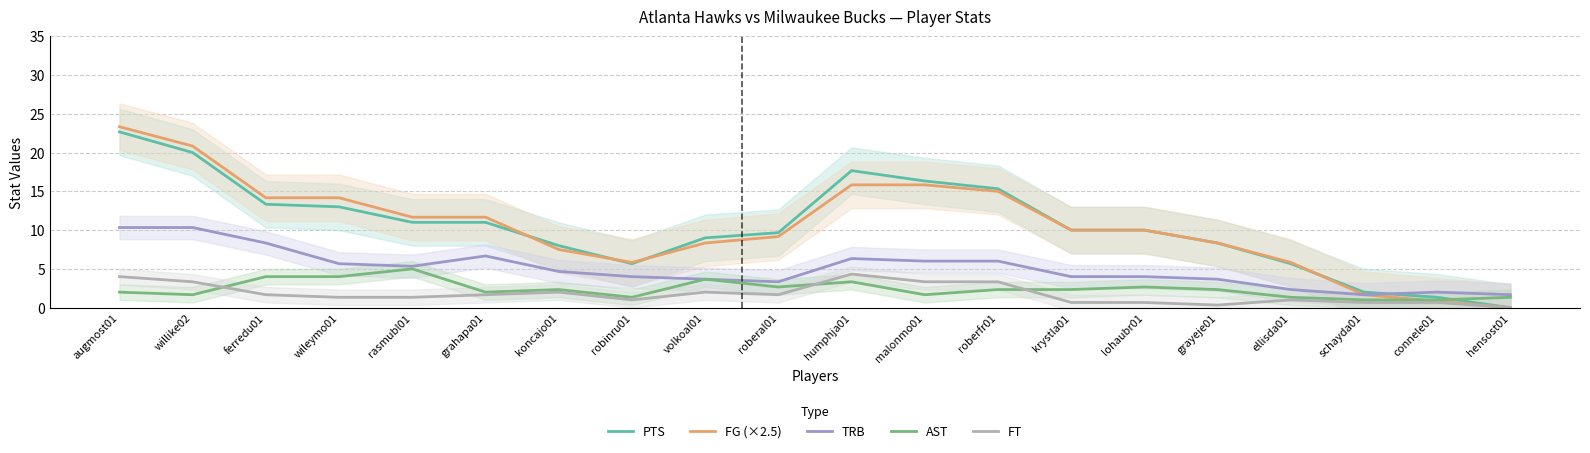

What is the label of the 10th point from the left?

roberal01